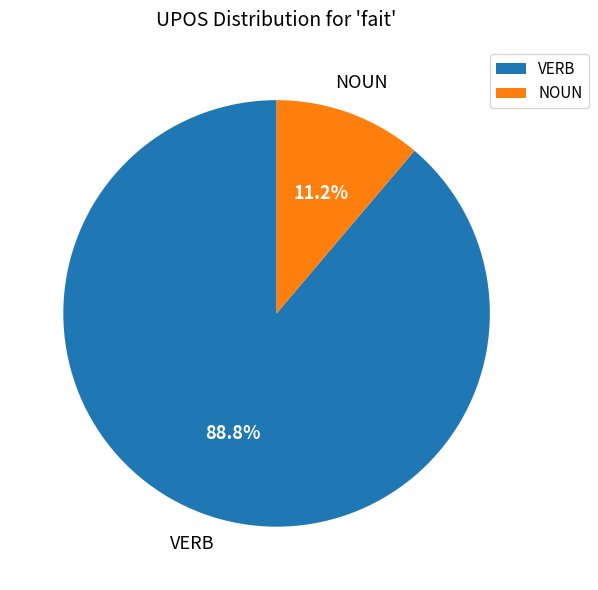

To the nearest percent, what is the average slice percentage?

50%